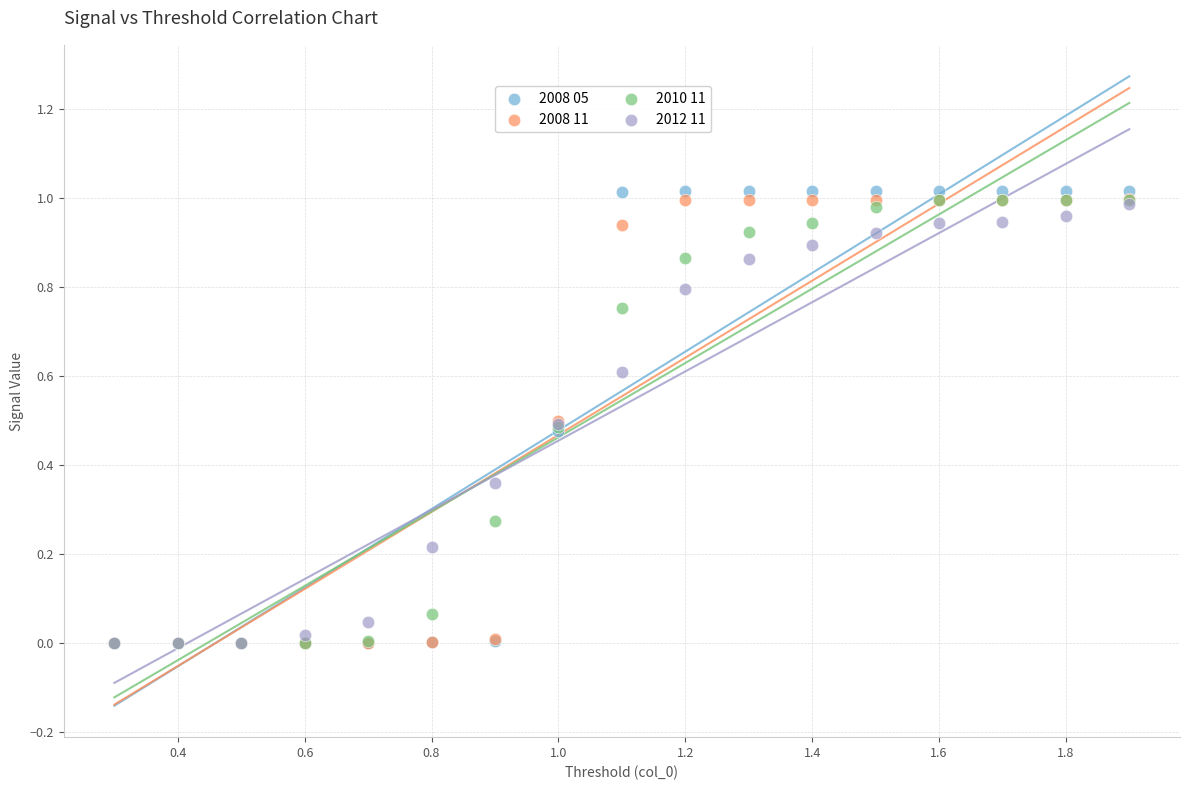

Which series has the largest Y range (max minus min)?

2008 05